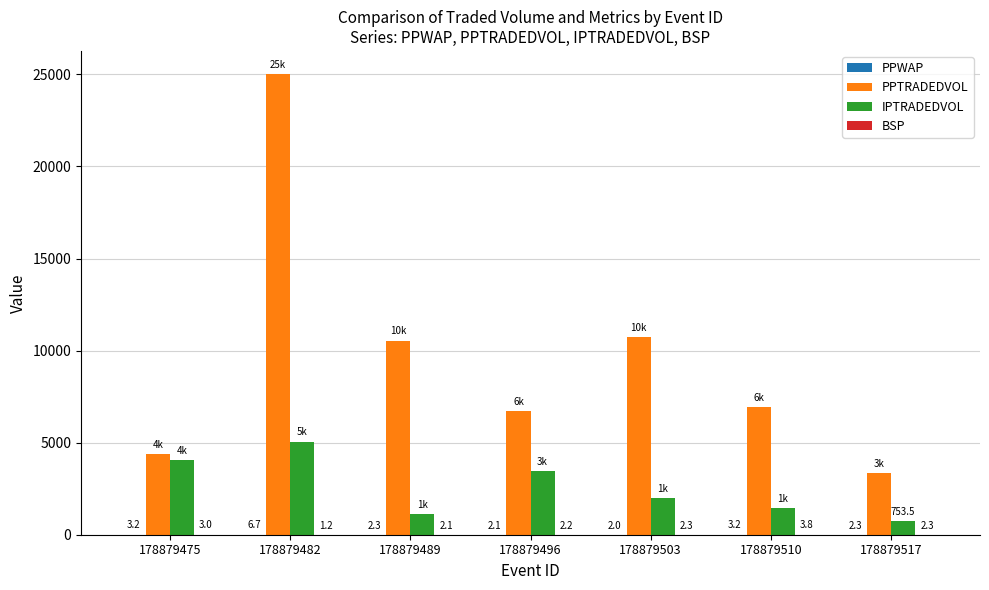

What is the greatest value displayed?

25022.6